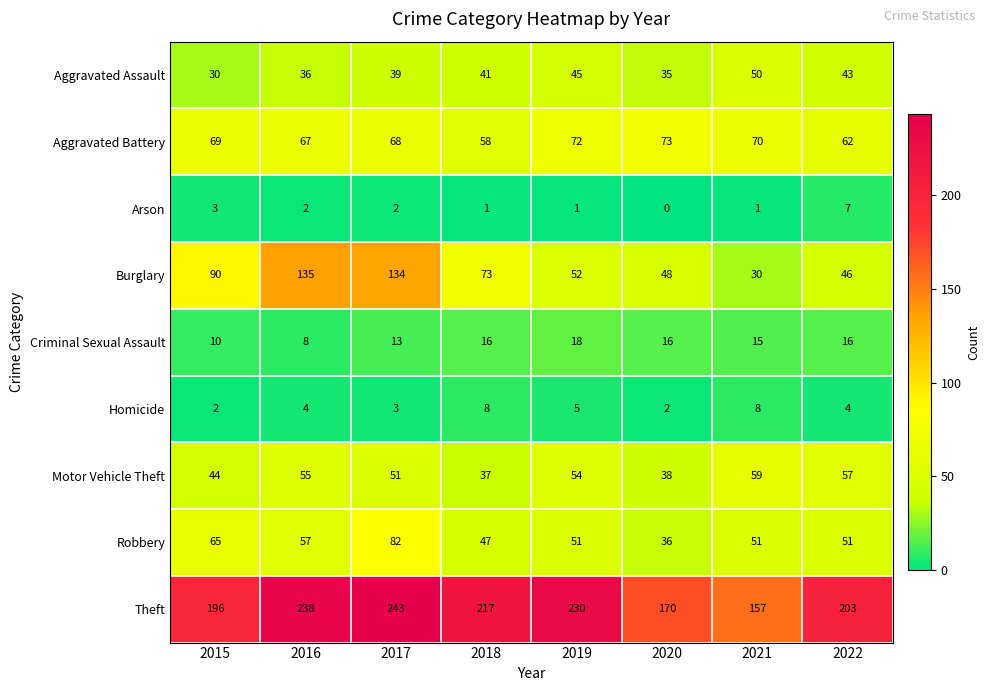

What is the sum of the Aggravated Assault values at 2015 and 2018?

71